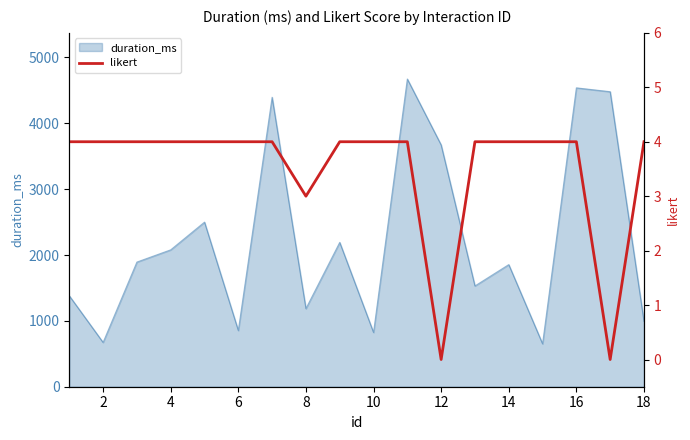

The value of duration_ms at 8 is 1186.4. True or false?

True